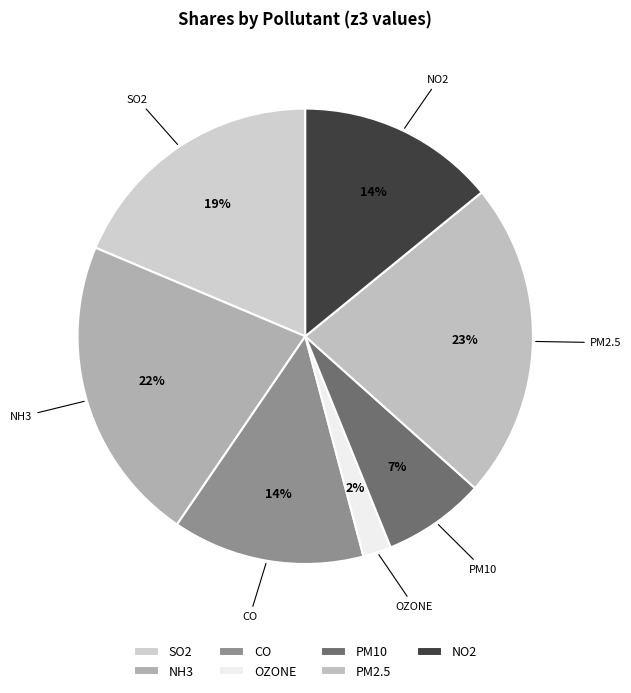

True or false: CO accounts for 14% of the total.

True